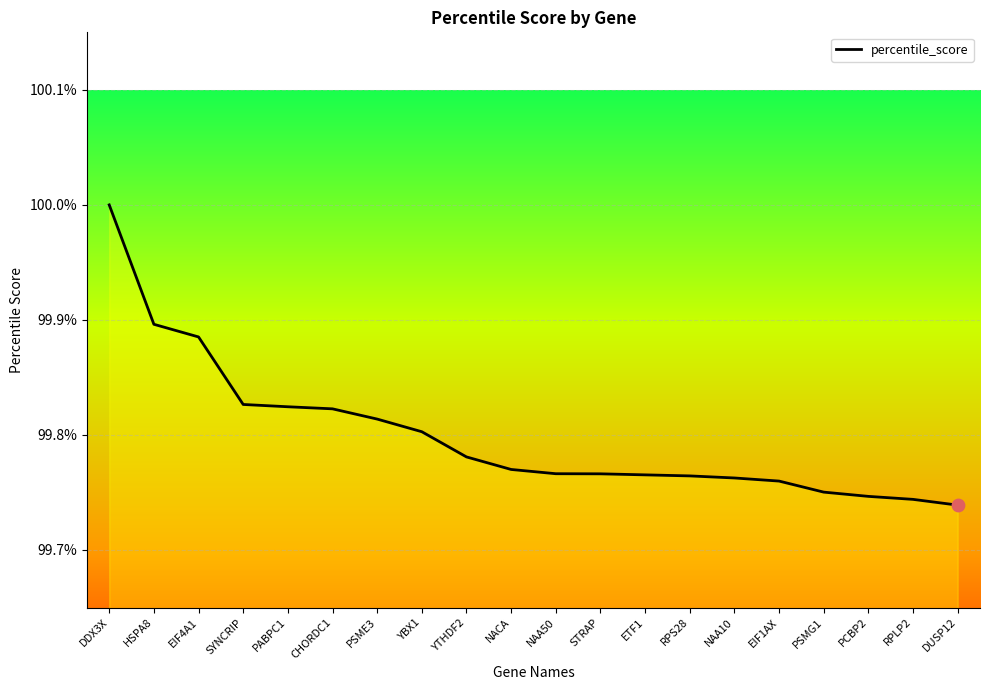

Which has a higher value, PABPC1 or DDX3X?

DDX3X